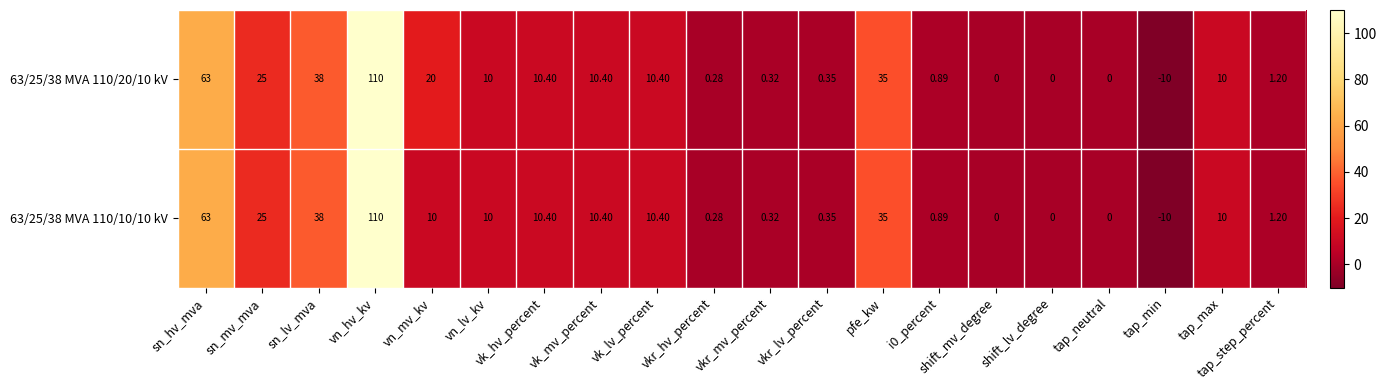

Where is 63/25/38 MVA 110/20/10 kV nearest to the value 50?

sn_lv_mva